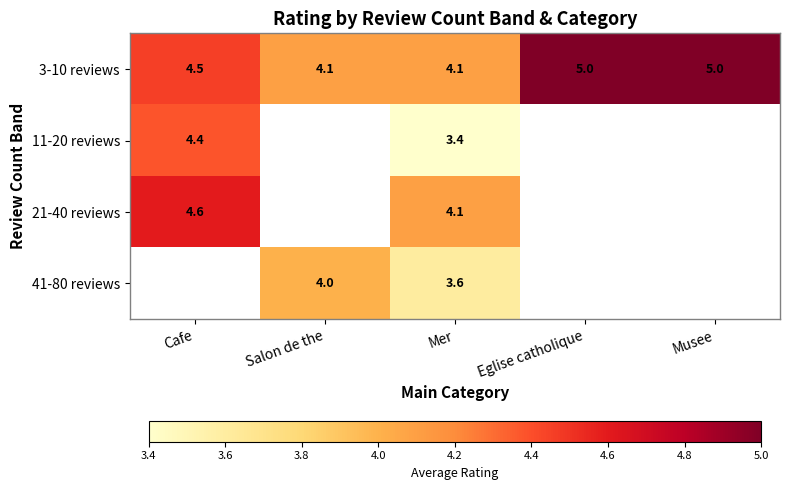

What is the lowest value of the 3-10 reviews series?

4.1